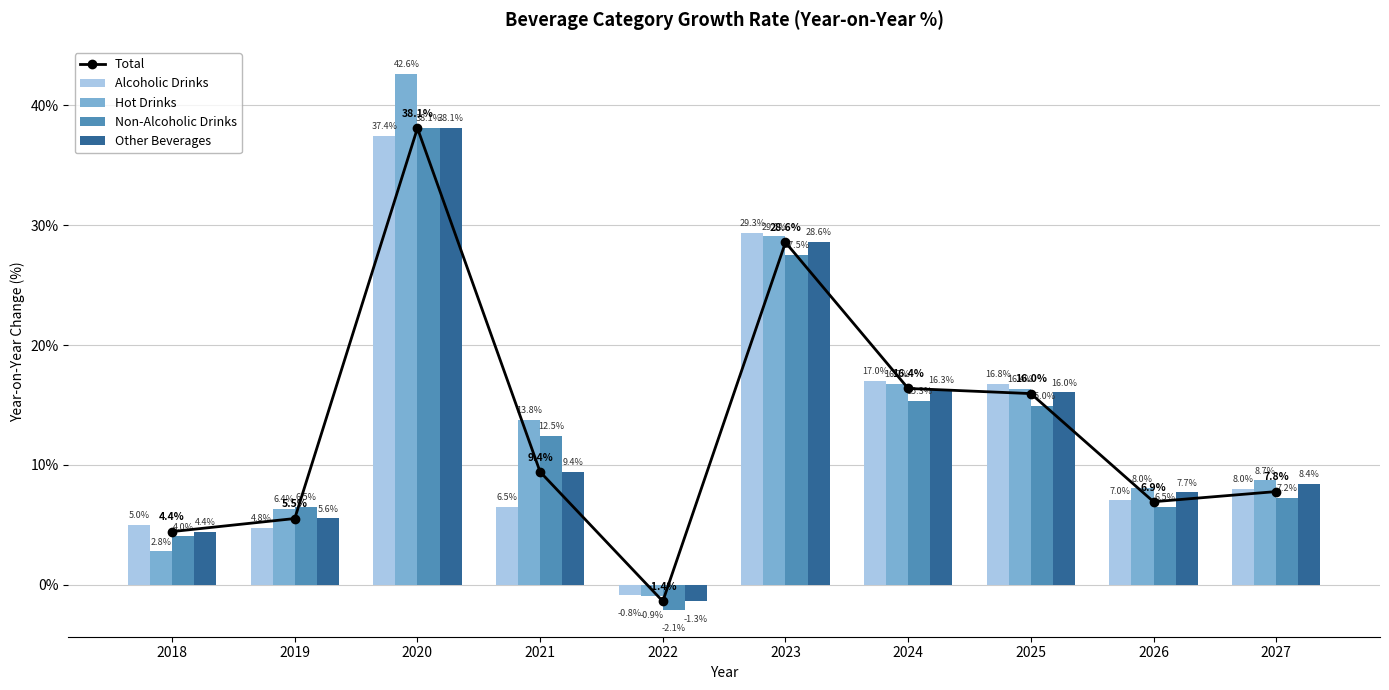

At which label does Non-Alcoholic Drinks reach its peak?

2020